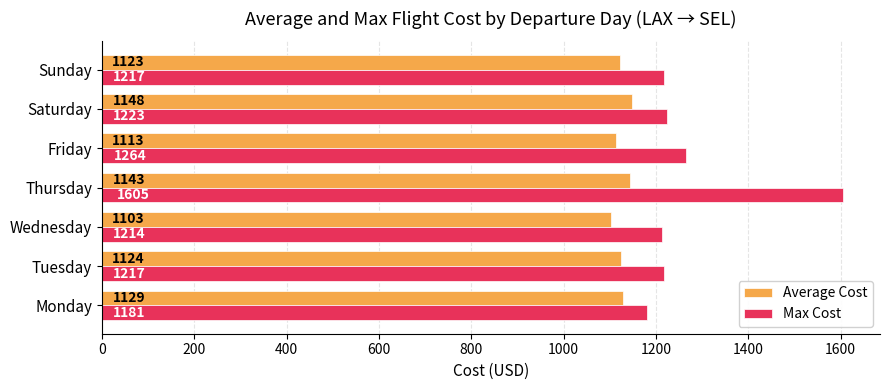

At which label does Max Cost reach its peak?

Thursday